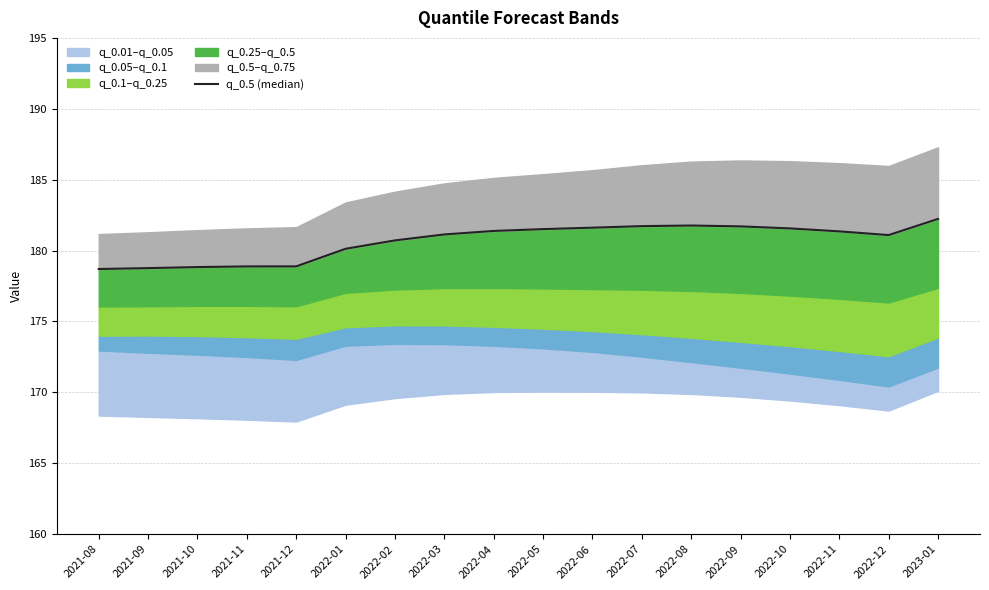

What is the difference between the maximum and second lowest values?

3.5